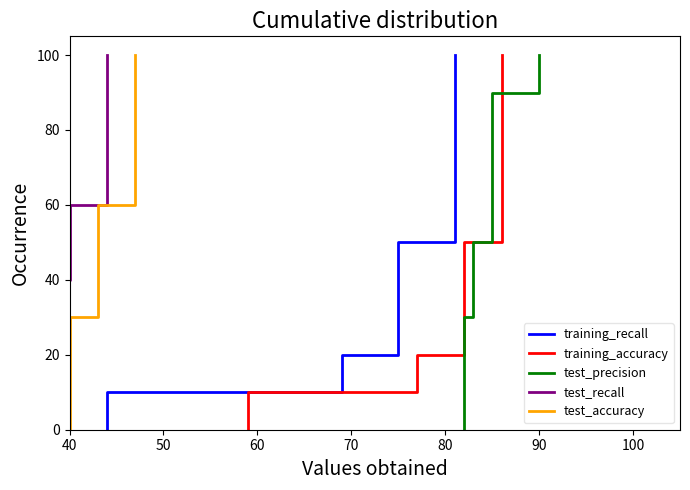

True or false: test_precision and test_recall intersect in this chart.

False